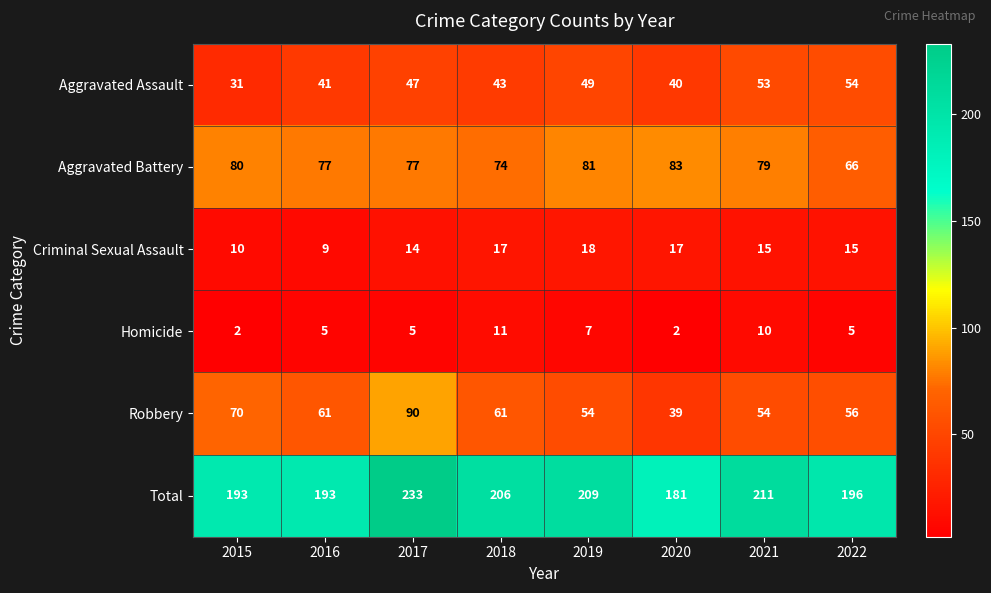

What is the sum of the Criminal Sexual Assault values at 2018 and 2022?

32